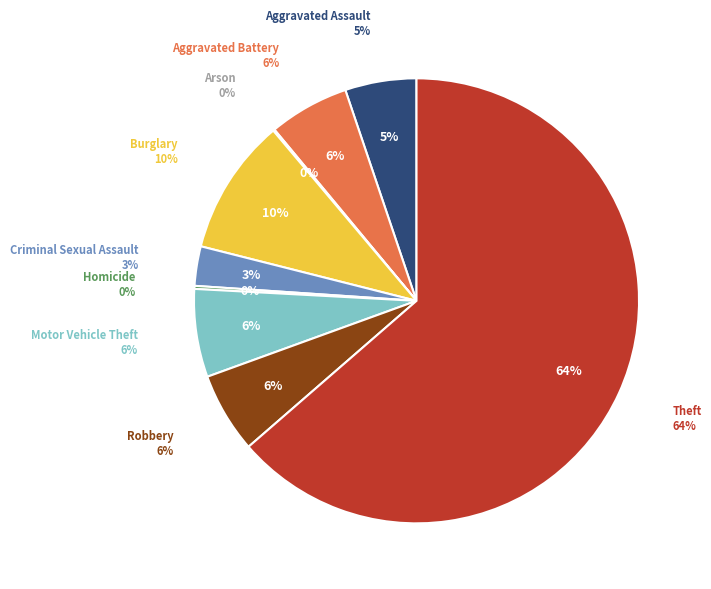

Rank the categories by value from lowest to highest.

Arson, Homicide, Criminal Sexual Assault, Aggravated Assault, Aggravated Battery, Robbery, Motor Vehicle Theft, Burglary, Theft